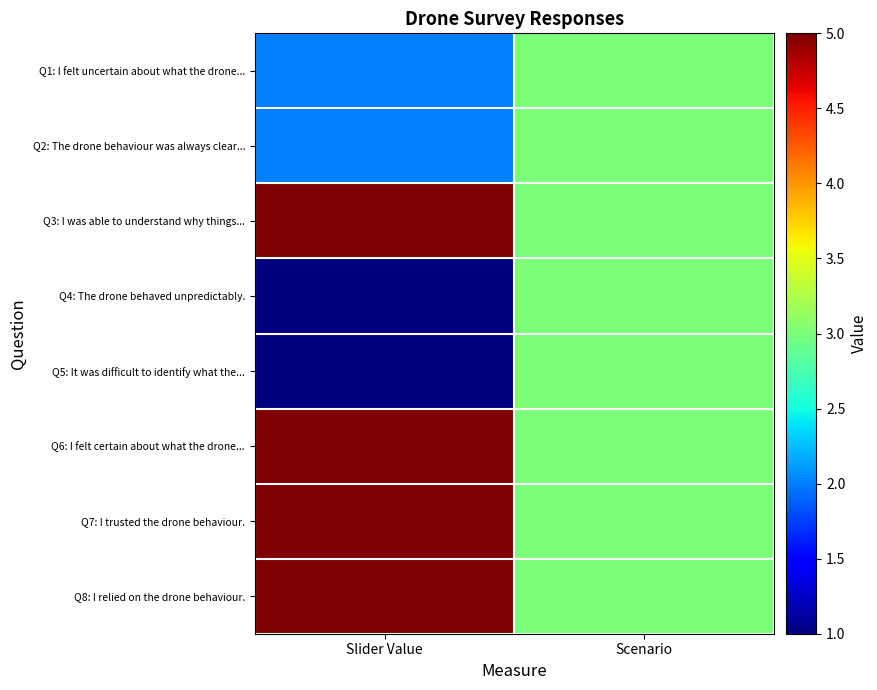

Which series changed the most between Slider Value and Scenario?

Q3: I was able to understand why things...